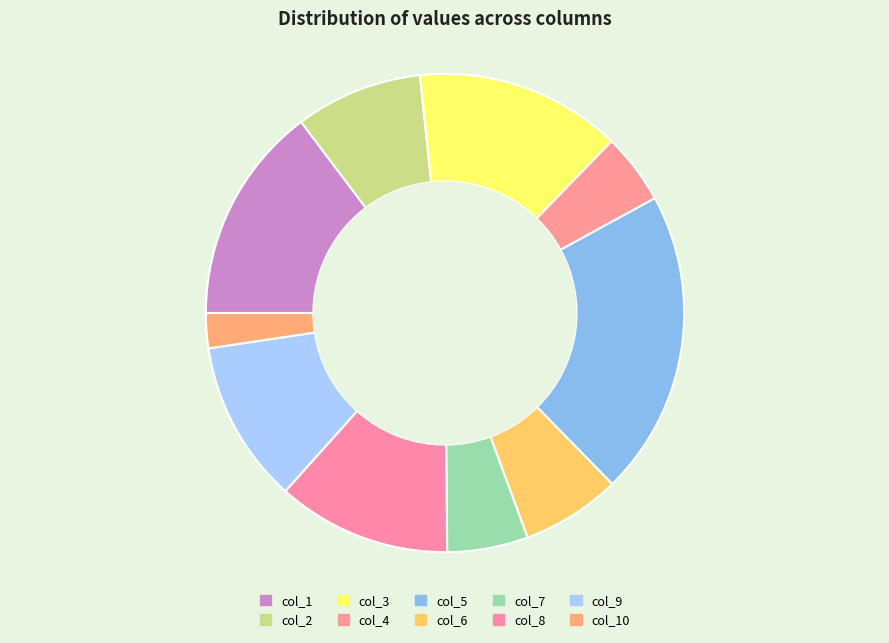

How many segments does this pie chart have?

10